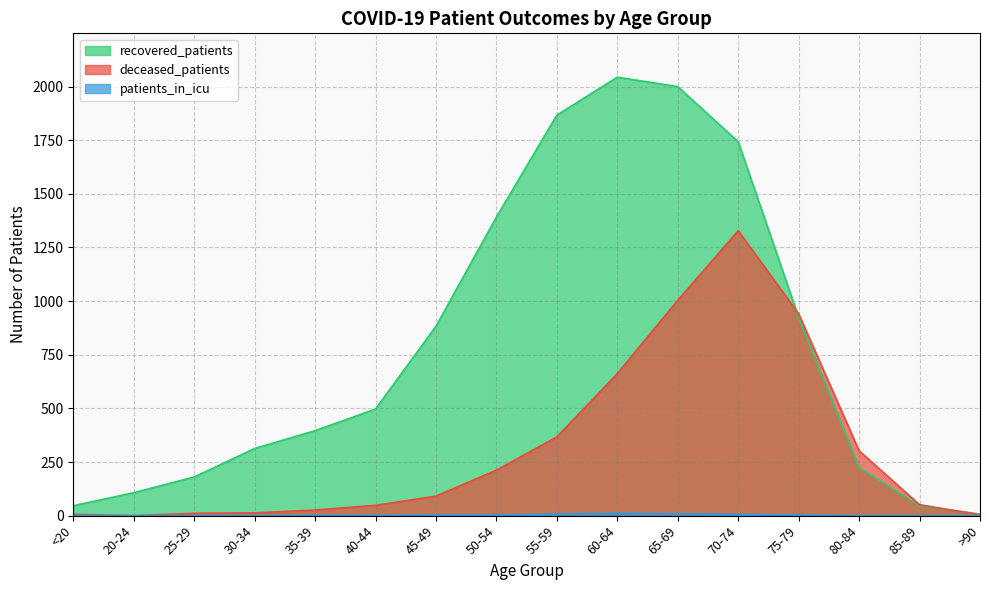

At which category is the sum across all series the highest?

70-74